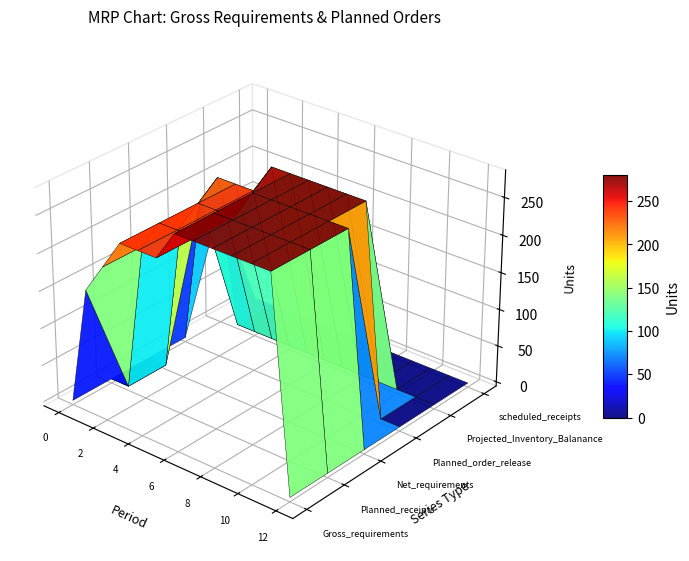

Reading right to left, what are all the values shown in this chart?

Gross_requirements: 12=0	11=280	10=280	9=280	8=280	7=280	6=280	5=240	4=240	3=240	2=200	1=160	0=0
Planned_receipts: 12=0	11=280	10=280	9=280	8=280	7=280	6=280	5=240	4=240	3=240	2=200	1=0	0=0
Net_requirements: 12=0	11=280	10=280	9=280	8=280	7=280	6=280	5=240	4=240	3=240	2=200	1=0	0=0
Planned_order_release: 12=0	11=0	10=280	9=280	8=280	7=280	6=280	5=280	4=240	3=240	2=240	1=200	0=0
Projected_Inventory_Balanance: 12=0	11=0	10=0	9=0	8=0	7=0	6=0	5=0	4=0	3=0	2=0	1=0	0=160
scheduled_receipts: 12=0	11=0	10=0	9=0	8=0	7=0	6=0	5=0	4=0	3=0	2=0	1=0	0=0